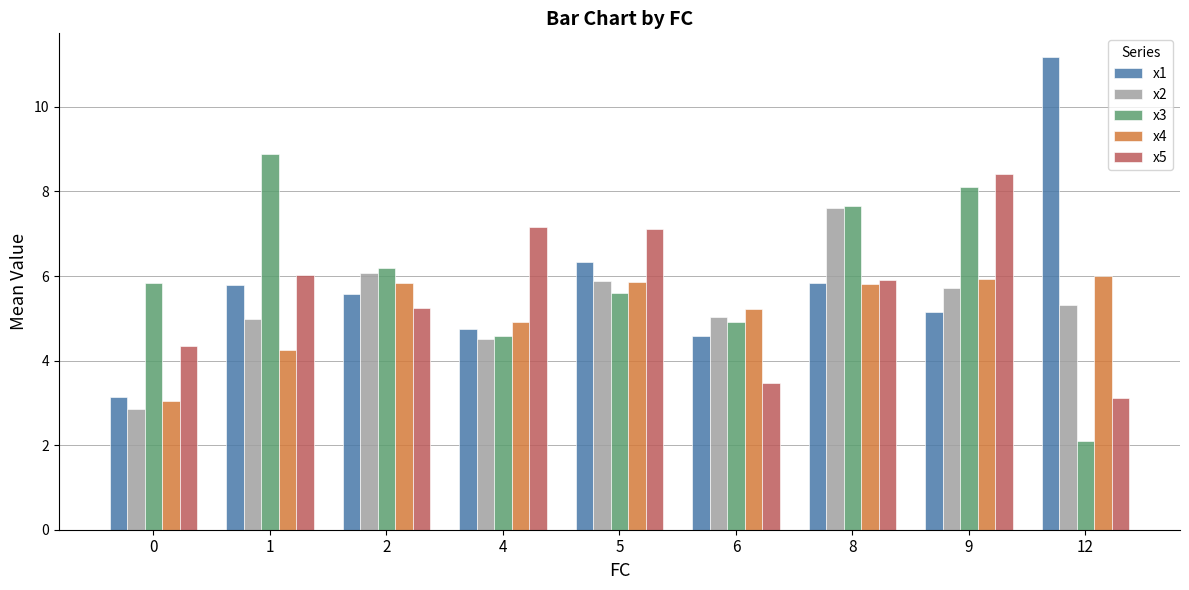

What value does the x1 series have at 4?

4.7